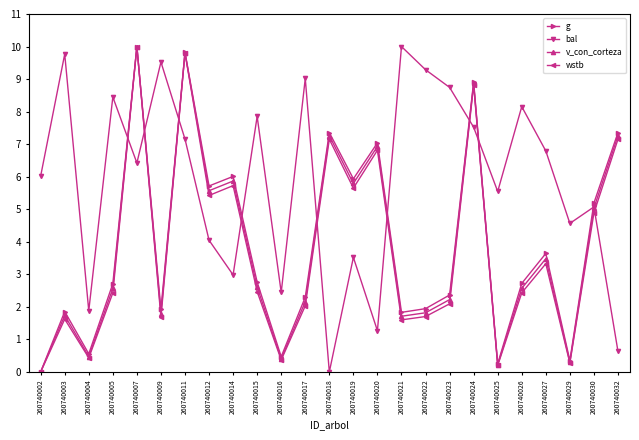

What is the value of the bal point at the 25th from the left?

0.6